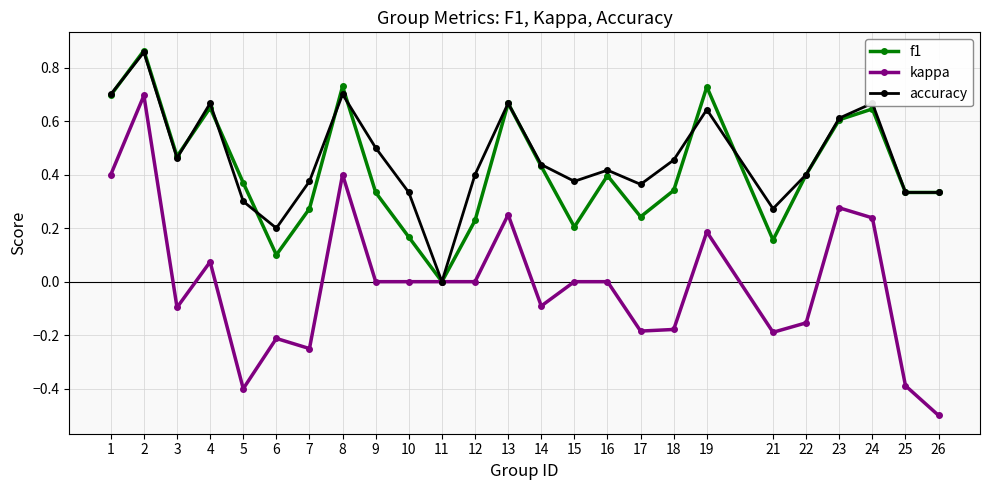

At 21, list the series in order from smallest to largest.

kappa, f1, accuracy